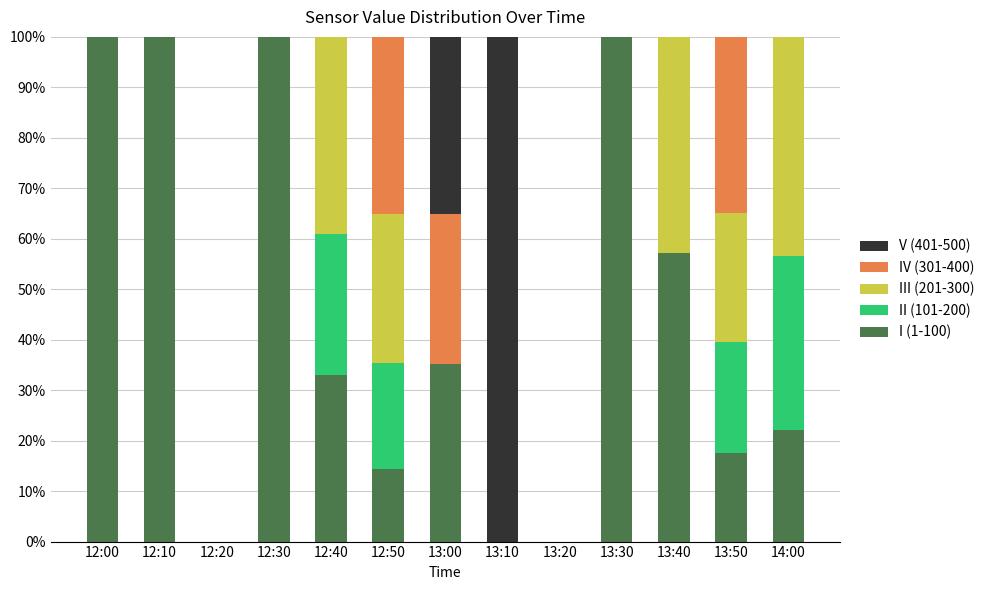

What is the total value across all series at 13:30?

100.0